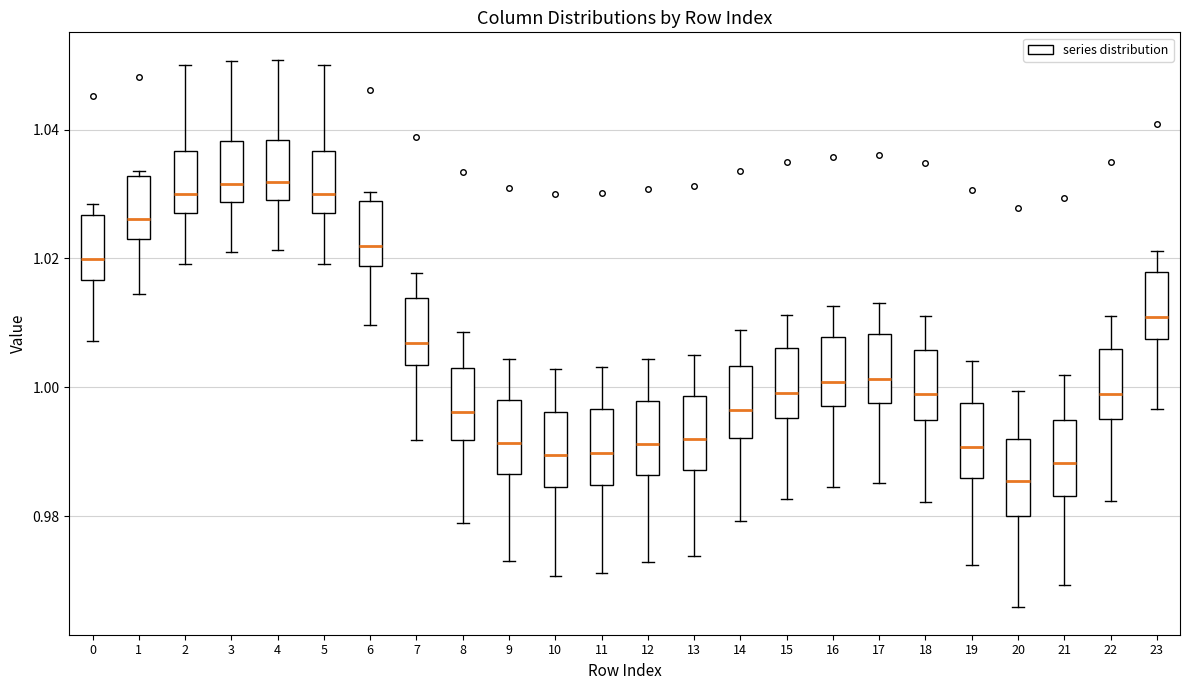

Reading left to right, transcribe this box plot: for each box, give where its median line is, the range the box spans, and where its two whiskers end, as read against the y-axis. The values are not printed on the chart, so give them approximately, as read against the axis.

0: median 1.020, box 1.016 to 1.026, whiskers 1.008 to 1.028
1: median 1.026, box 1.024 to 1.032, whiskers 1.014 to 1.034
2: median 1.030, box 1.028 to 1.036, whiskers 1.020 to 1.050
3: median 1.032, box 1.028 to 1.038, whiskers 1.022 to 1.050
4: median 1.032, box 1.030 to 1.038, whiskers 1.022 to 1.050
5: median 1.030, box 1.028 to 1.036, whiskers 1.020 to 1.050
6: median 1.022, box 1.018 to 1.028, whiskers 1.010 to 1.030
7: median 1.006, box 1.004 to 1.014, whiskers 0.992 to 1.018
8: median 0.996, box 0.992 to 1.004, whiskers 0.978 to 1.008
9: median 0.992, box 0.986 to 0.998, whiskers 0.972 to 1.004
10: median 0.990, box 0.984 to 0.996, whiskers 0.970 to 1.002
11: median 0.990, box 0.984 to 0.996, whiskers 0.972 to 1.004
12: median 0.992, box 0.986 to 0.998, whiskers 0.972 to 1.004
13: median 0.992, box 0.988 to 0.998, whiskers 0.974 to 1.006
14: median 0.996, box 0.992 to 1.004, whiskers 0.980 to 1.008
15: median 1.000, box 0.996 to 1.006, whiskers 0.982 to 1.012
16: median 1.000, box 0.998 to 1.008, whiskers 0.984 to 1.012
17: median 1.002, box 0.998 to 1.008, whiskers 0.986 to 1.014
18: median 0.998, box 0.994 to 1.006, whiskers 0.982 to 1.012
19: median 0.990, box 0.986 to 0.998, whiskers 0.972 to 1.004
20: median 0.986, box 0.980 to 0.992, whiskers 0.966 to 1.000
21: median 0.988, box 0.984 to 0.994, whiskers 0.970 to 1.002
22: median 1.000, box 0.996 to 1.006, whiskers 0.982 to 1.012
23: median 1.010, box 1.008 to 1.018, whiskers 0.996 to 1.022